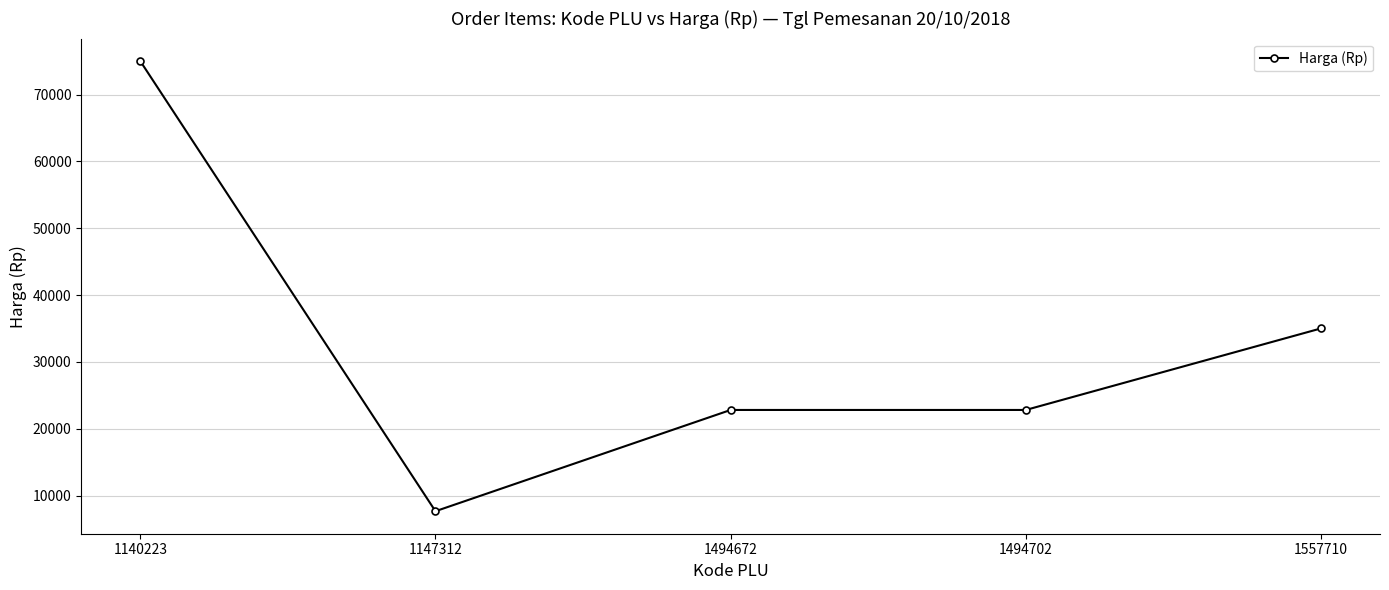

What is the difference between the maximum and minimum values?

67350